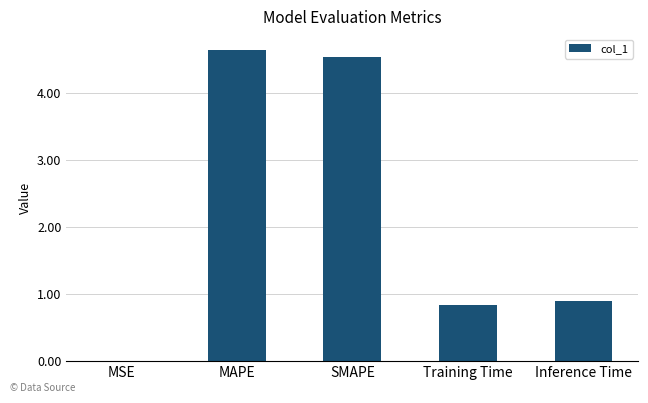

What is the ratio of the value at MAPE to the value at SMAPE?

1.0